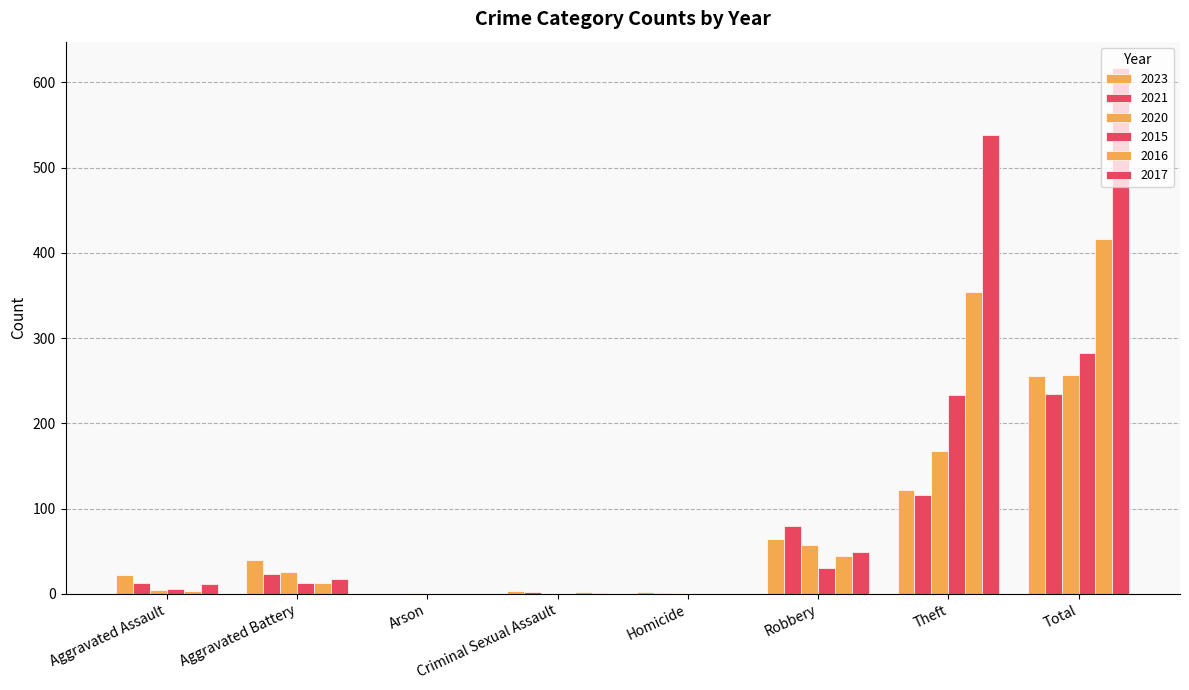

True or false: 2020 has a value of 57 at Robbery.

True